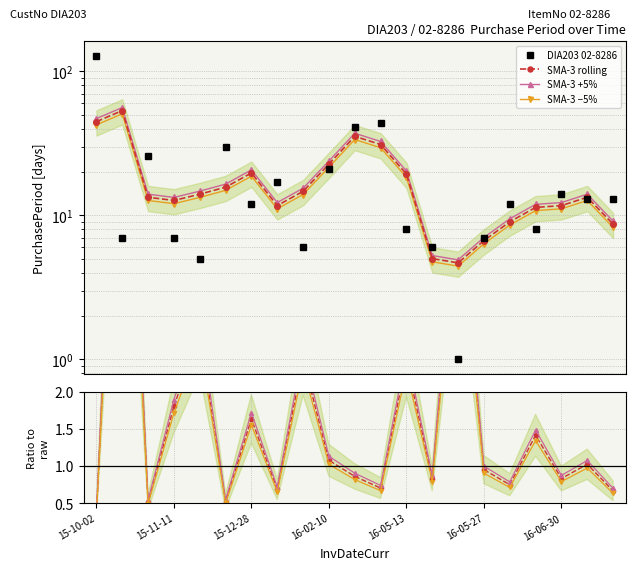

Which series has the largest range (max minus min)?

DIA203 02-8286